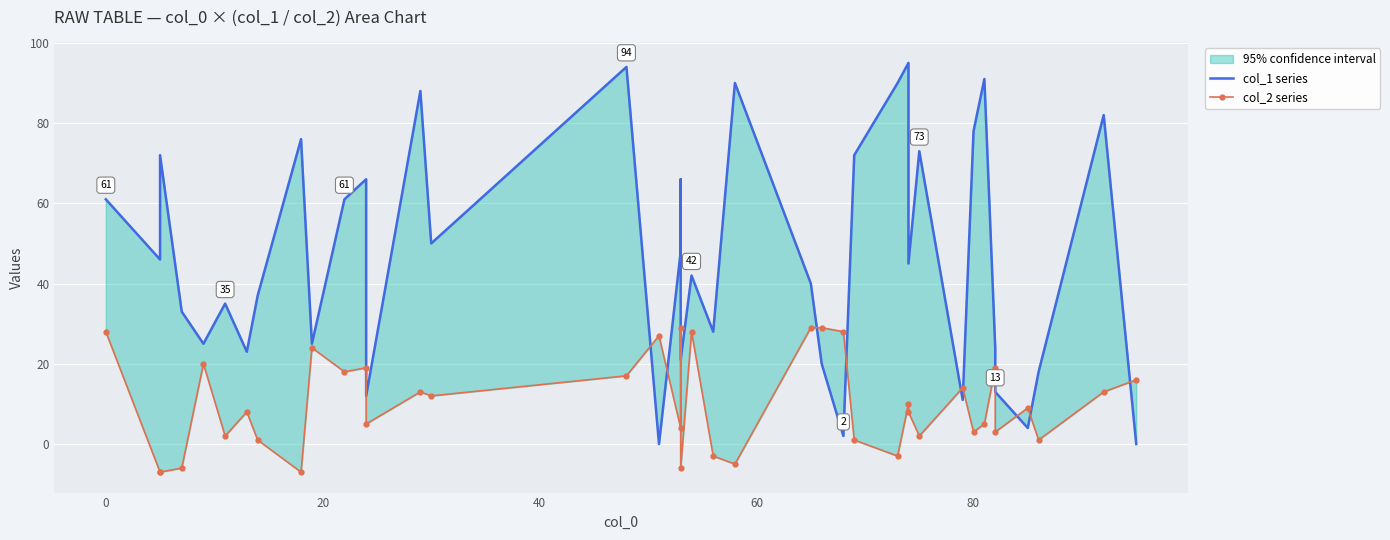

In col_1 series, how many points are lower than both neighbors (excluding endpoints)?

13